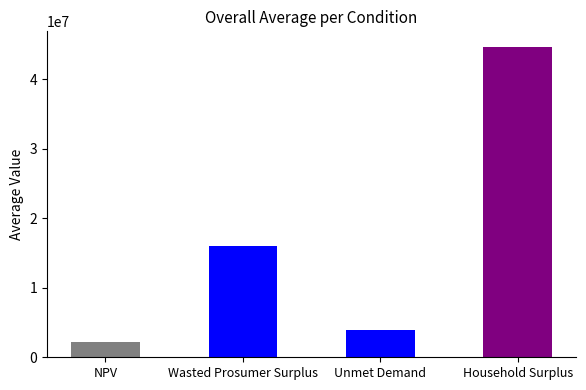

How many bars are there in total?

4